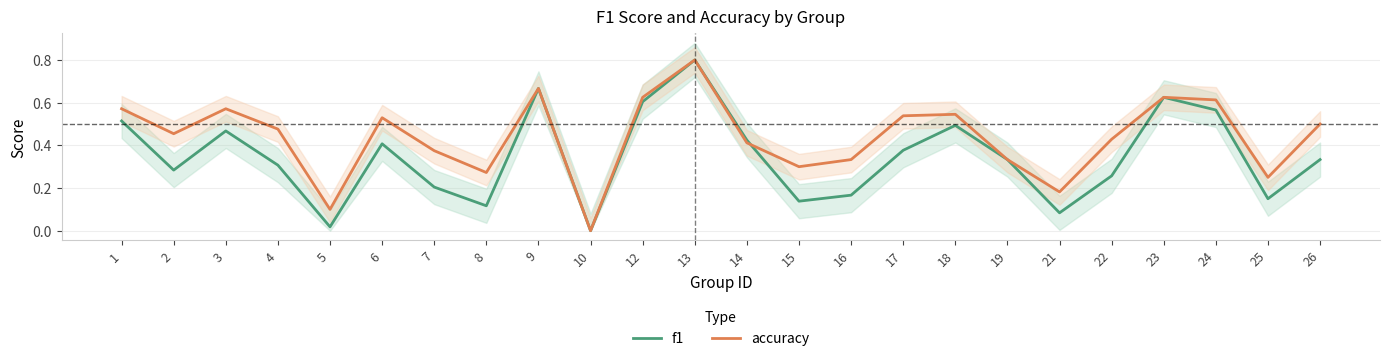

How many values in the f1 series exceed 0?

23